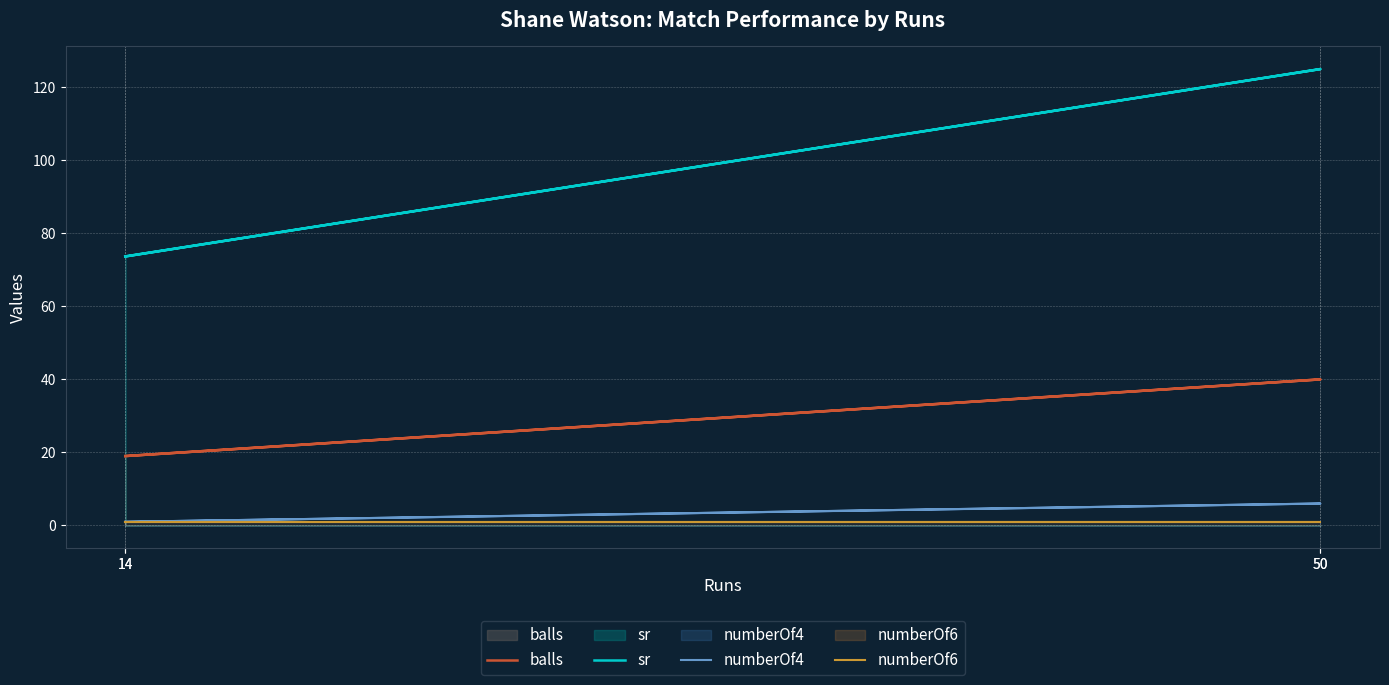

Is it true that balls equals 19.0 at 14?

True